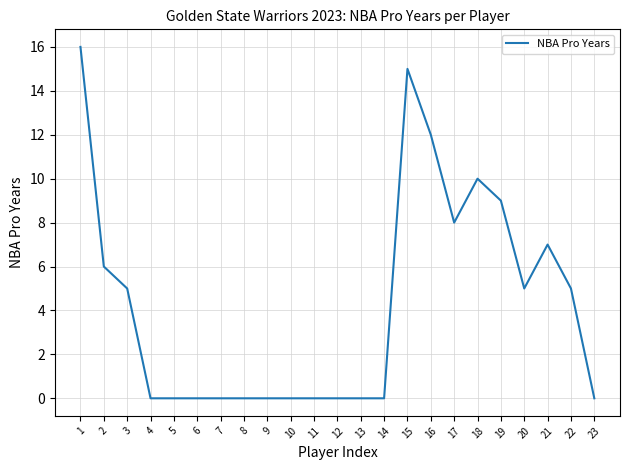

What is the maximum value shown in the chart?

16